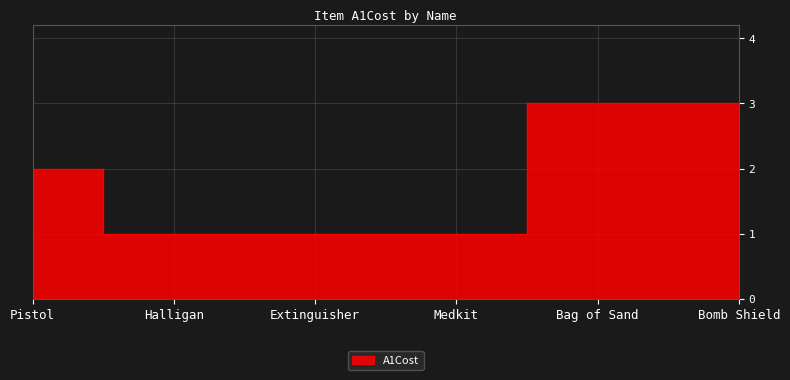

Which has a higher value, Extinguisher or Pistol?

Pistol